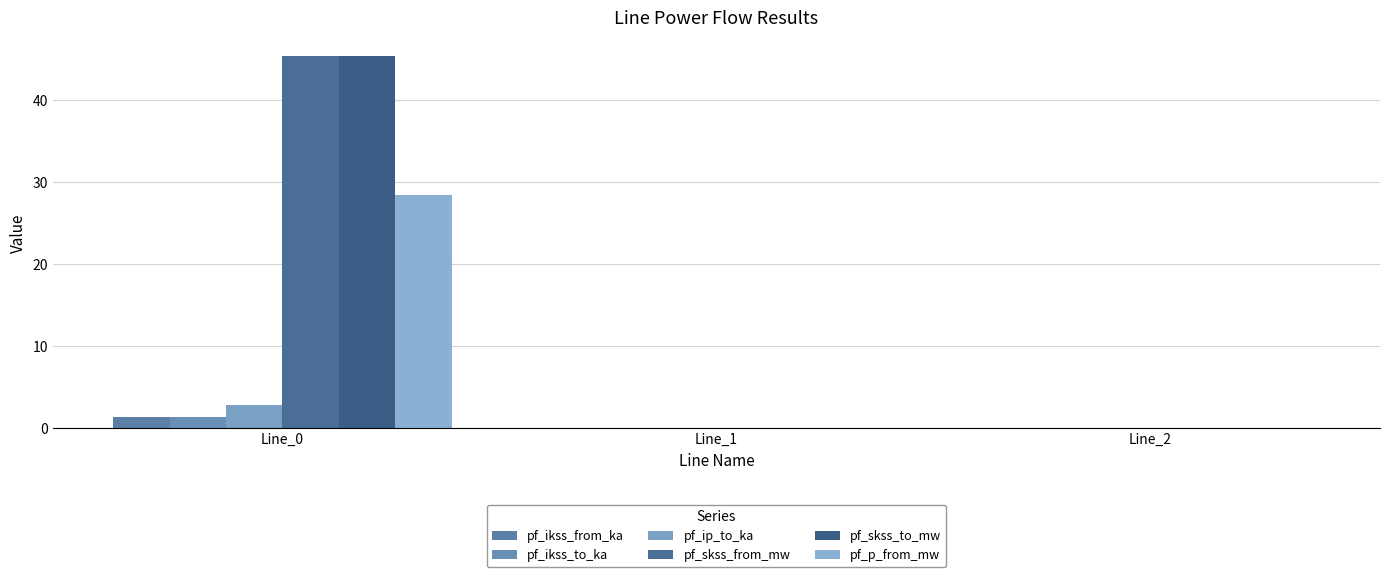

Count the number of categories in the chart.

3